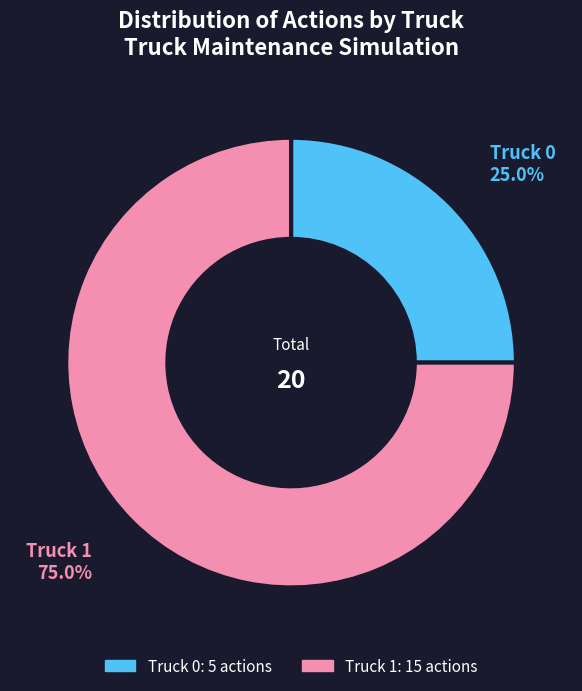

Which category has the smallest portion of the pie?

Truck 0